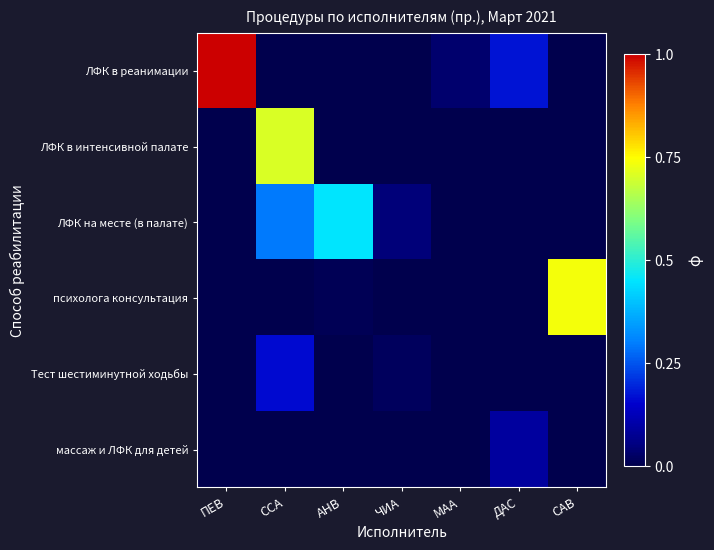

Which label corresponds to the largest value in the chart?

ПЕВ